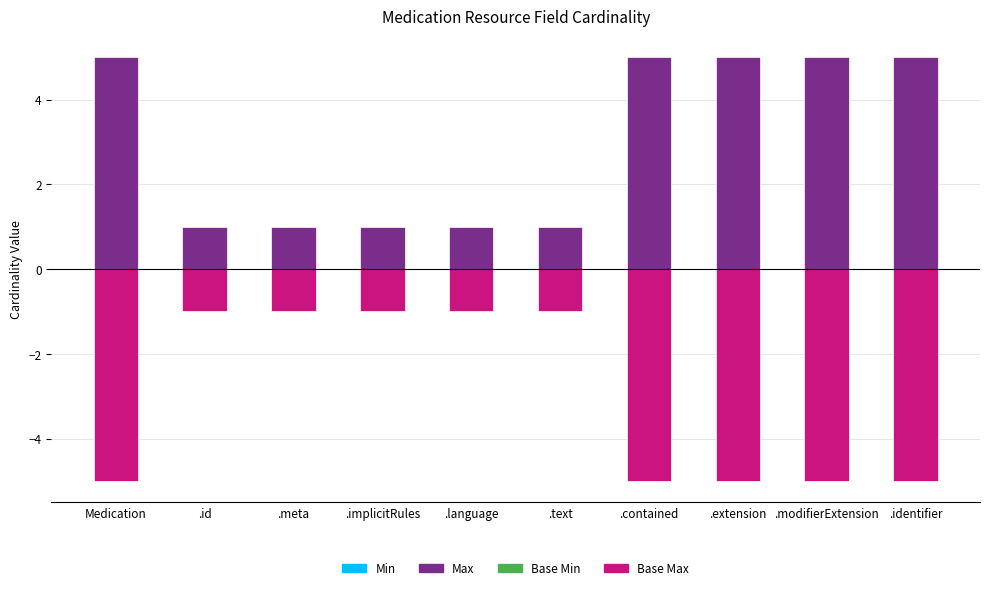

What is the label of the 5th bar from the left?

.language